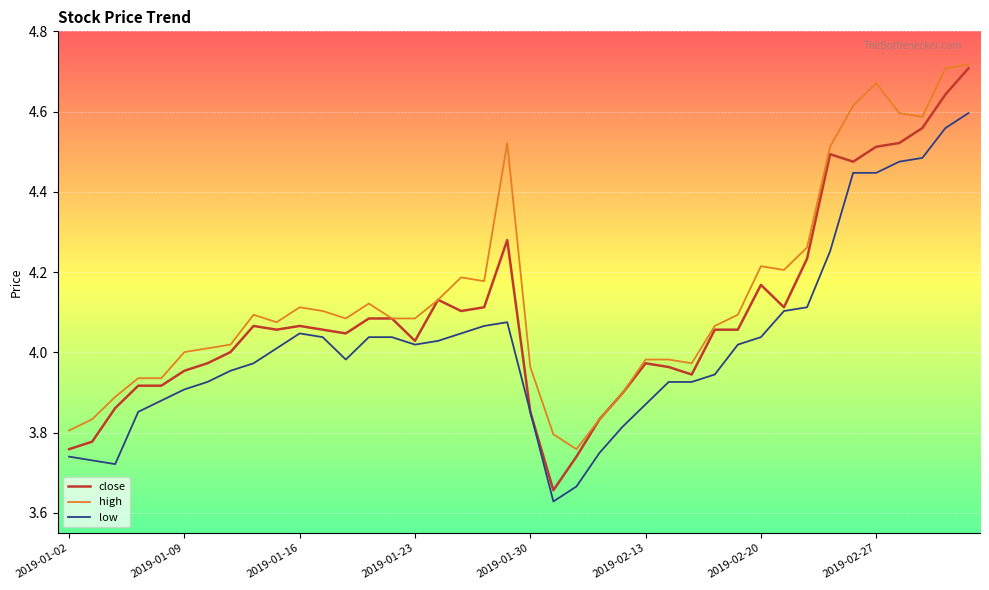

Count the number of categories in the chart.

40